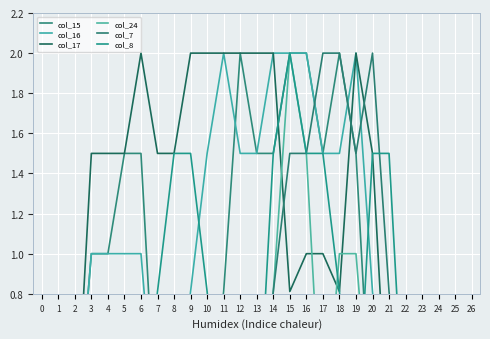

Is the value of col_15 at 23 greater than the value of col_24 at 4?

No